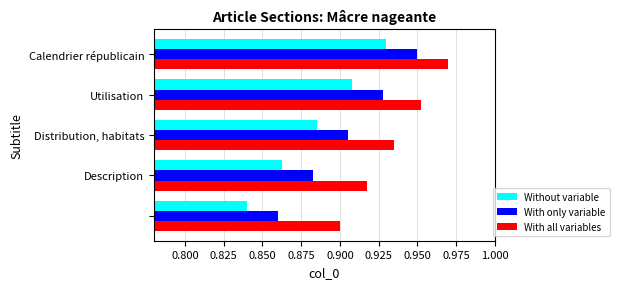

Which series has the largest total across all categories?

With all variables